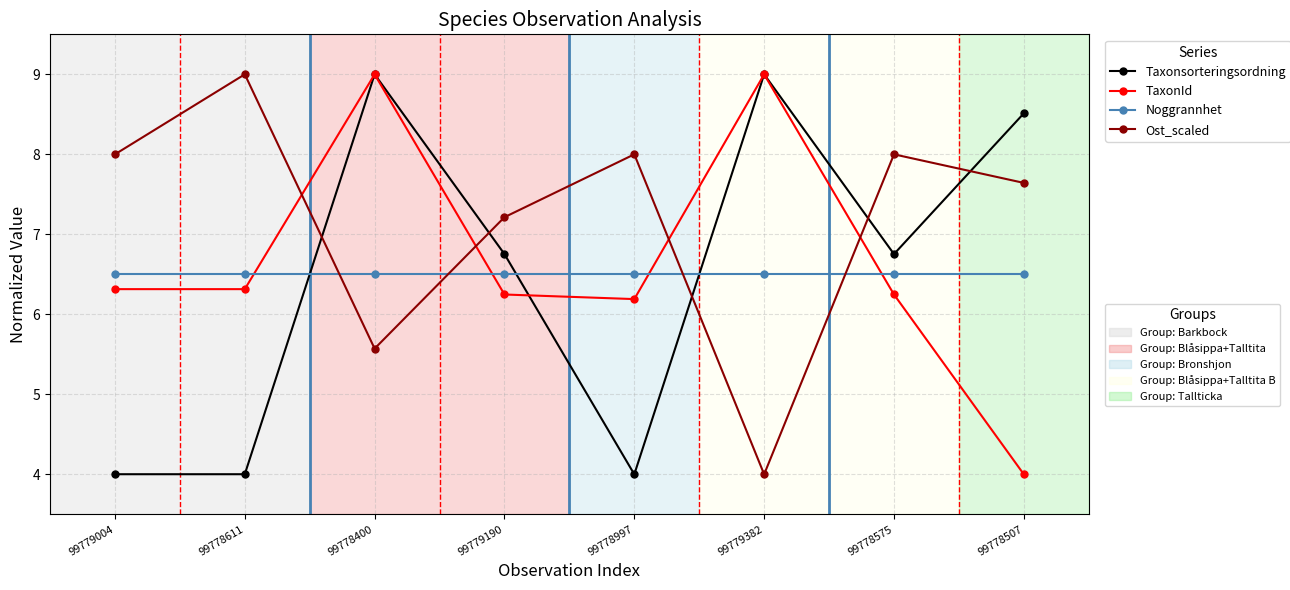

What is the difference between the highest and lowest values at 99778507?

4.5